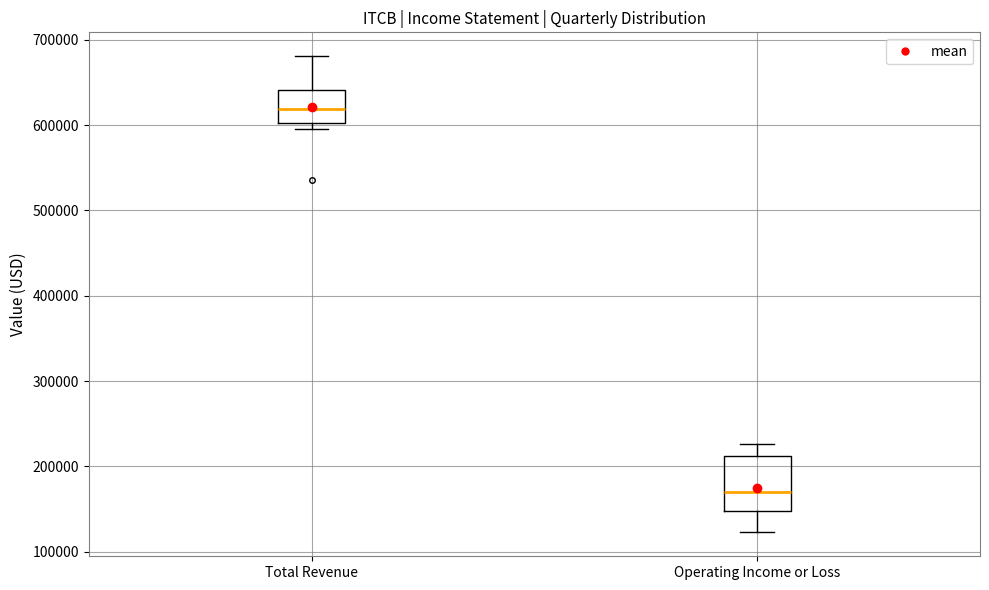

Reading left to right, read every box against the y-axis: the position of its median line, the range the box covers, and the ends of its whiskers. The values are not printed on the chart, so give them approximately, as read against the axis.

Total Revenue: median 620000, box 600000 to 640000, whiskers 600000 (just below the box's lower edge) to 680000
Operating Income or Loss: median 170000, box 150000 to 210000, whiskers 120000 to 230000